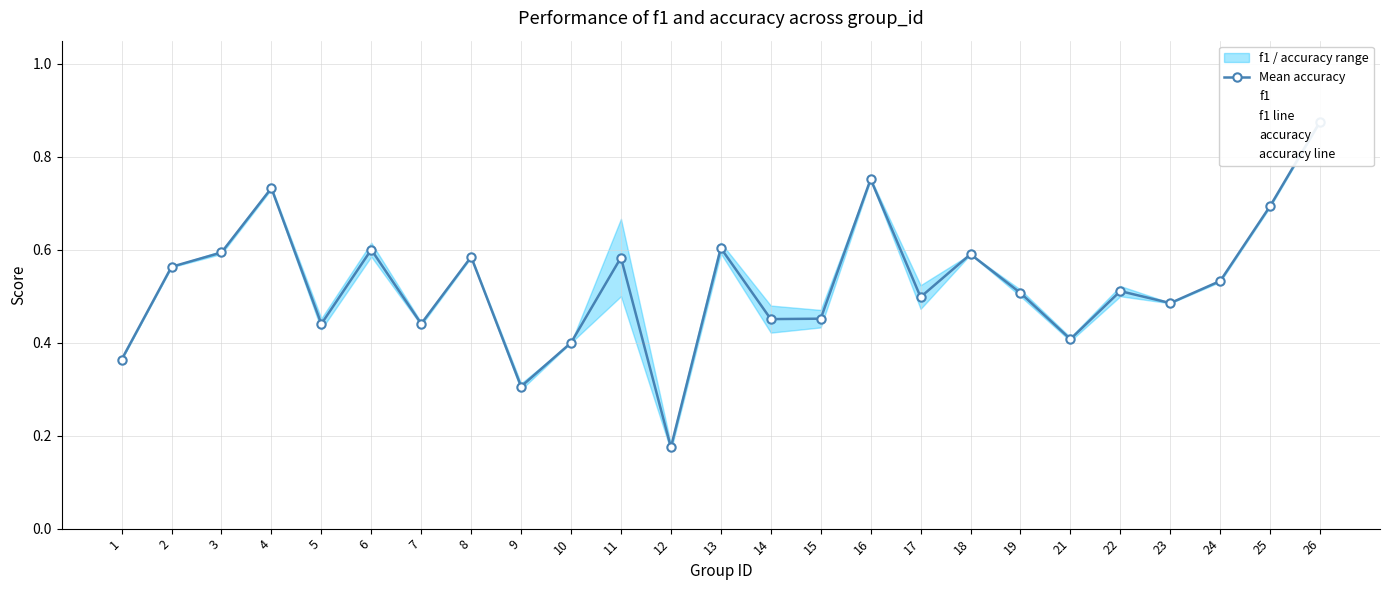

How many times do Mean accuracy and f1 line cross each other?

13